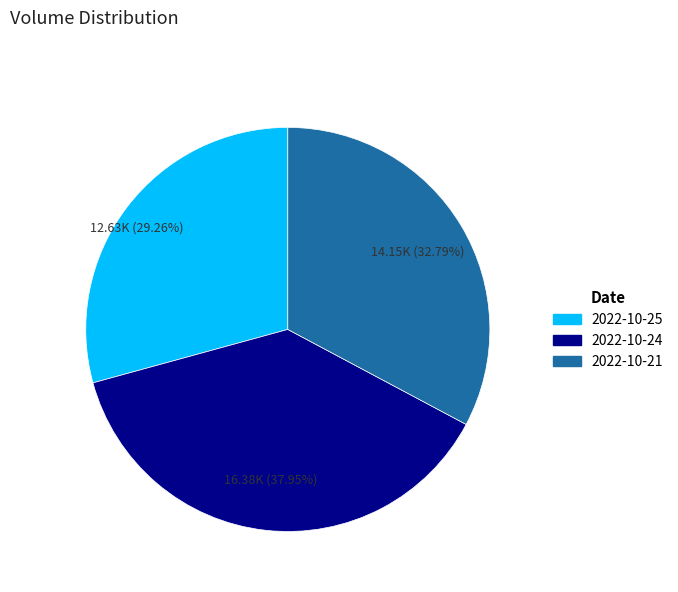

Count the number of slices in the pie.

3